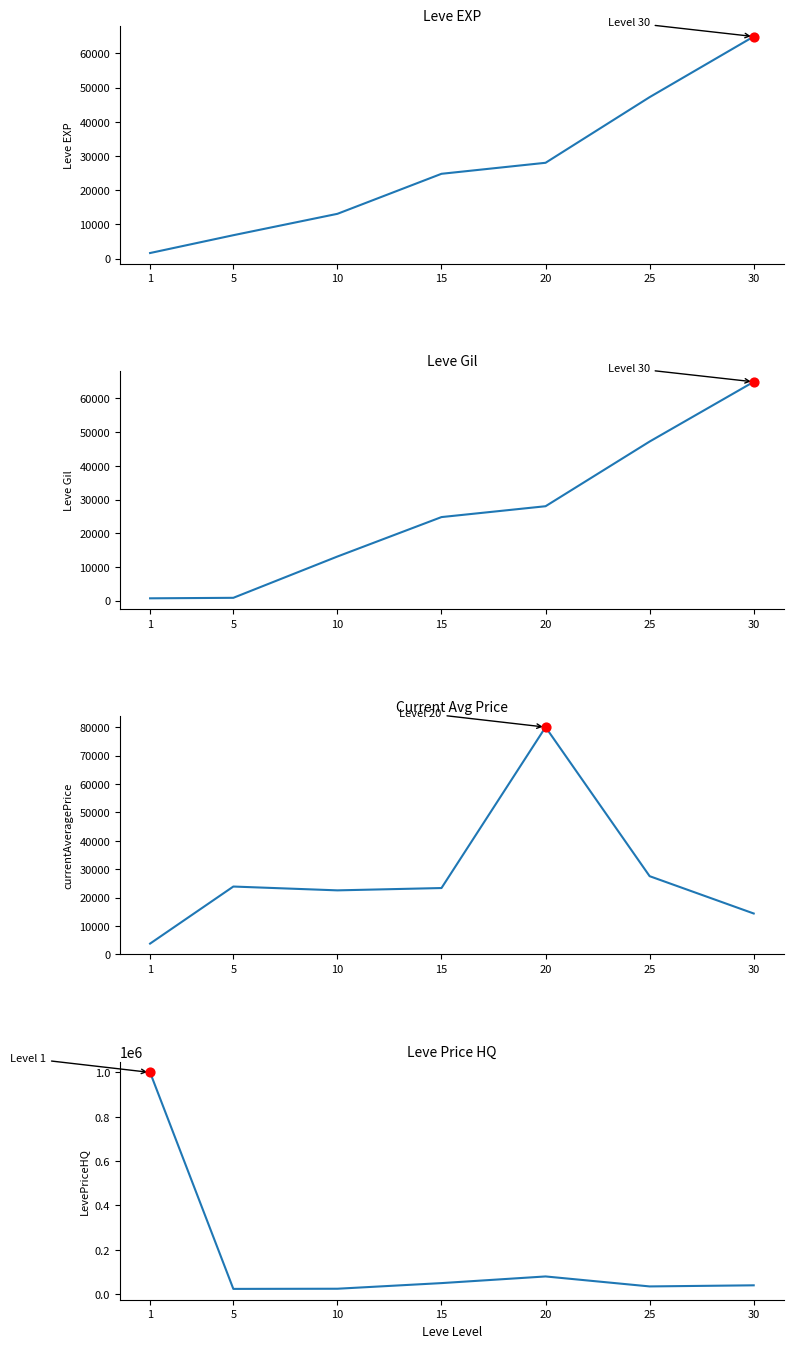

What is the total value across all series at 15?

122914